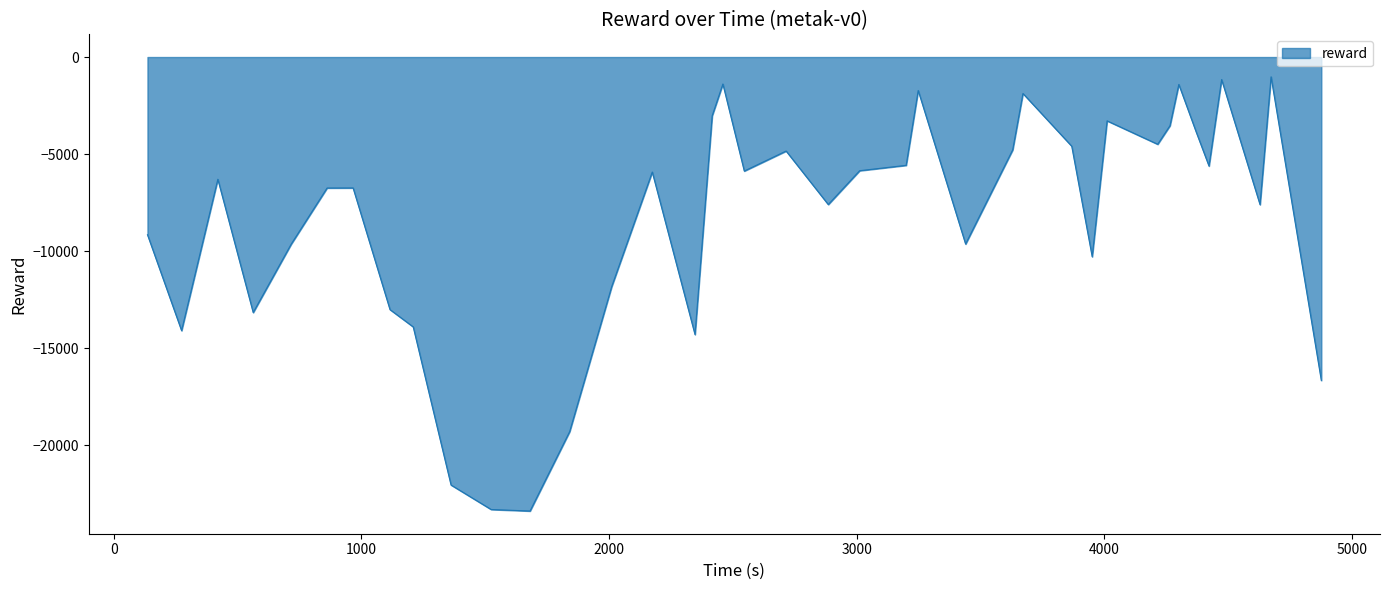

What is the smallest value displayed?

-23398.4